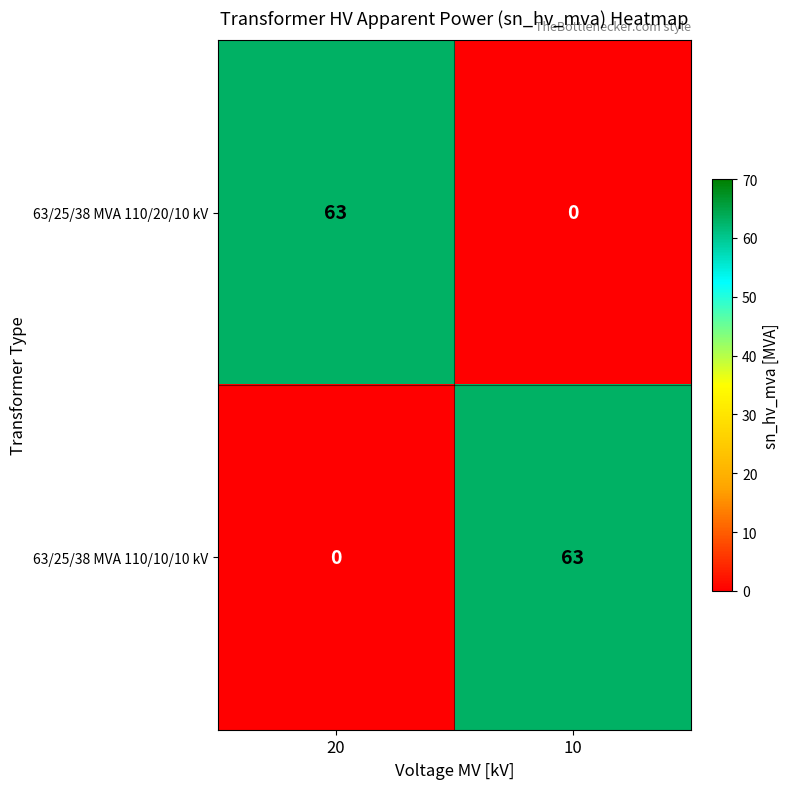

True or false: 63/25/38 MVA 110/10/10 kV has a value of 0 at 20.

True